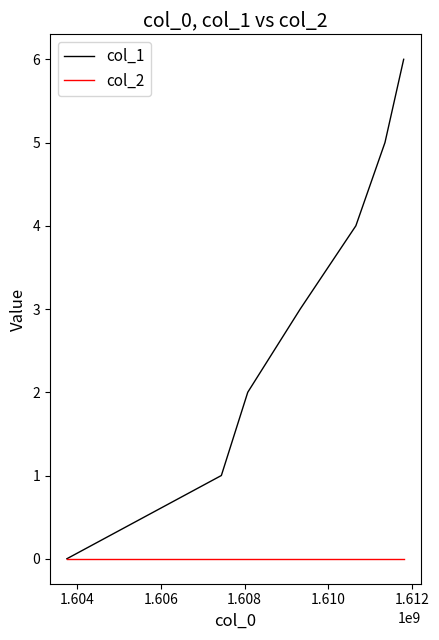

What is the maximum value shown in the chart?

6